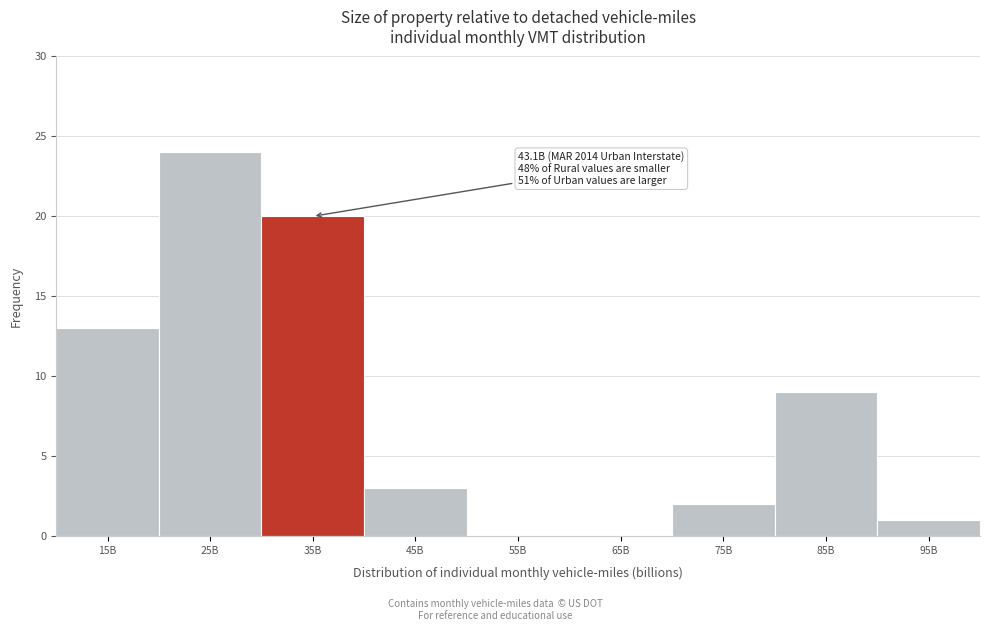

Reading left to right, list all the values displayed in this chart.

15B=13	25B=24	35B=20	45B=3	55B=0	65B=0	75B=2	85B=9	95B=1